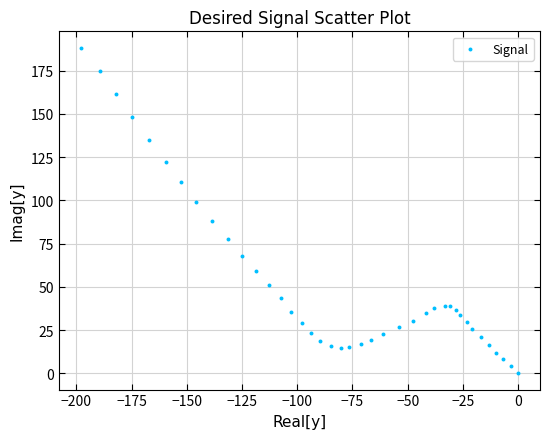

What is the range of Y values (max minus min)?

188.3